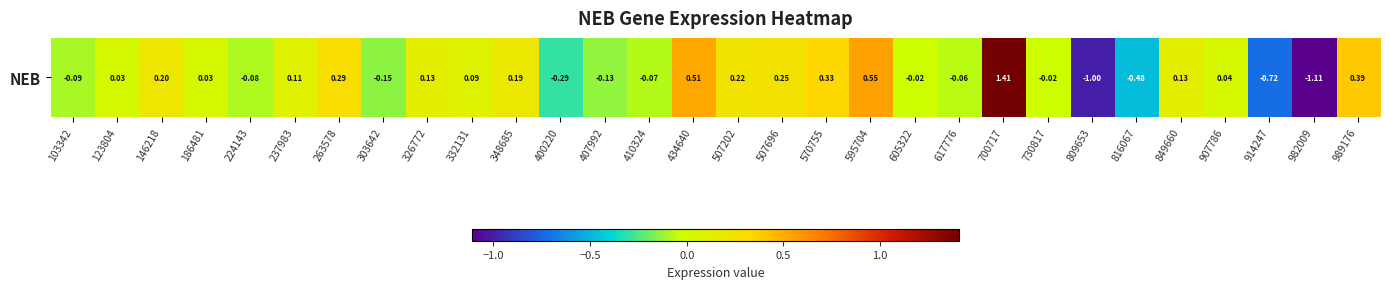

How many positive values are there?

17